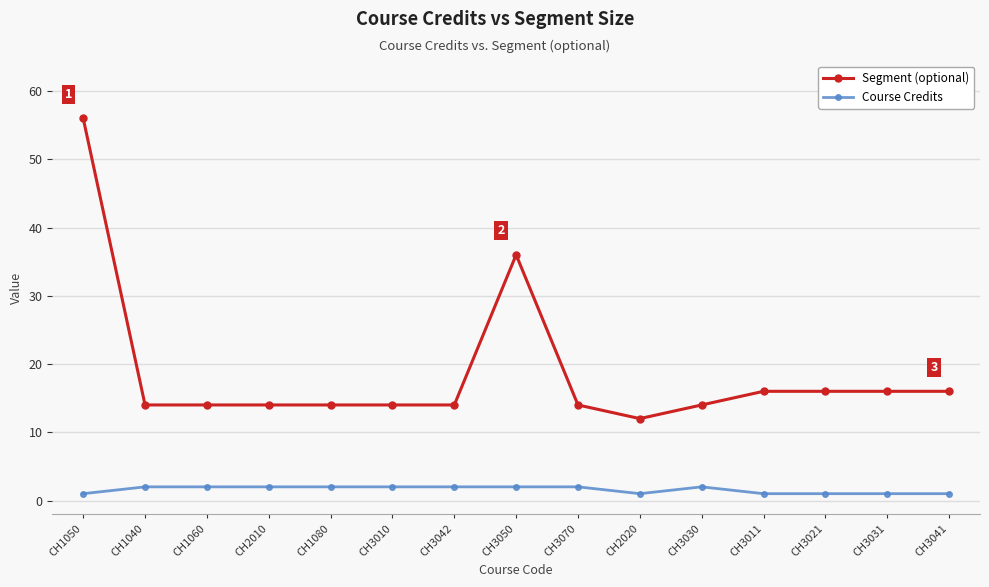

List the series in order of their overall mean, lowest first.

Course Credits, Segment (optional)